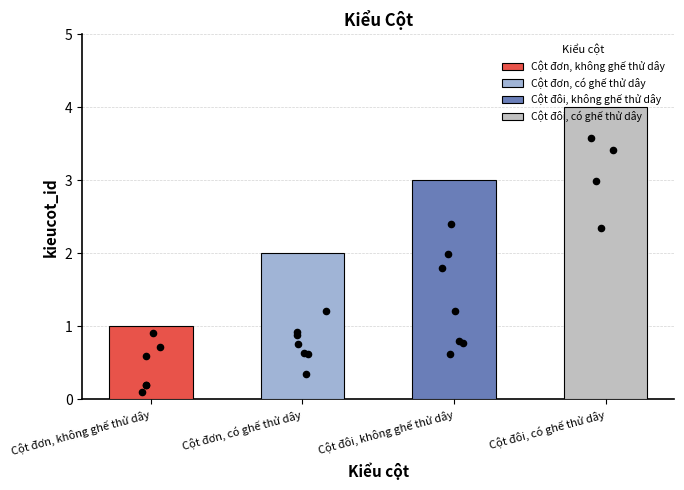

Between Cột đơn, có ghế thử dây and Cột đơn, không ghế thử dây, which is larger?

Cột đơn, có ghế thử dây